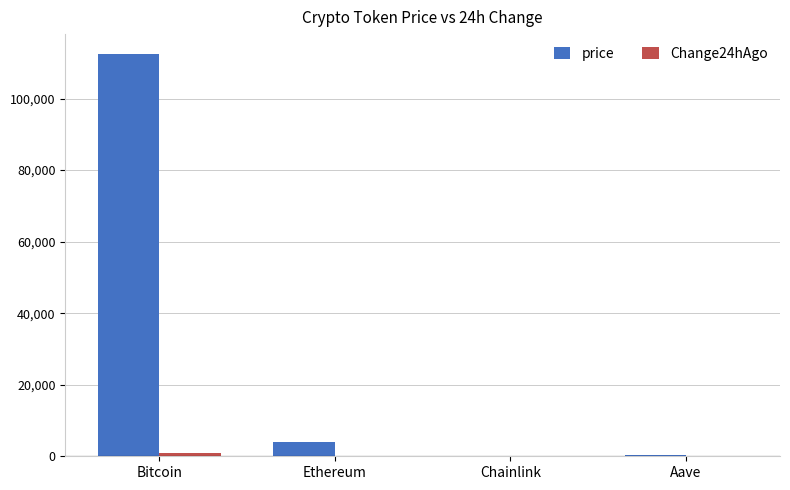

How many groups of bars are there?

4